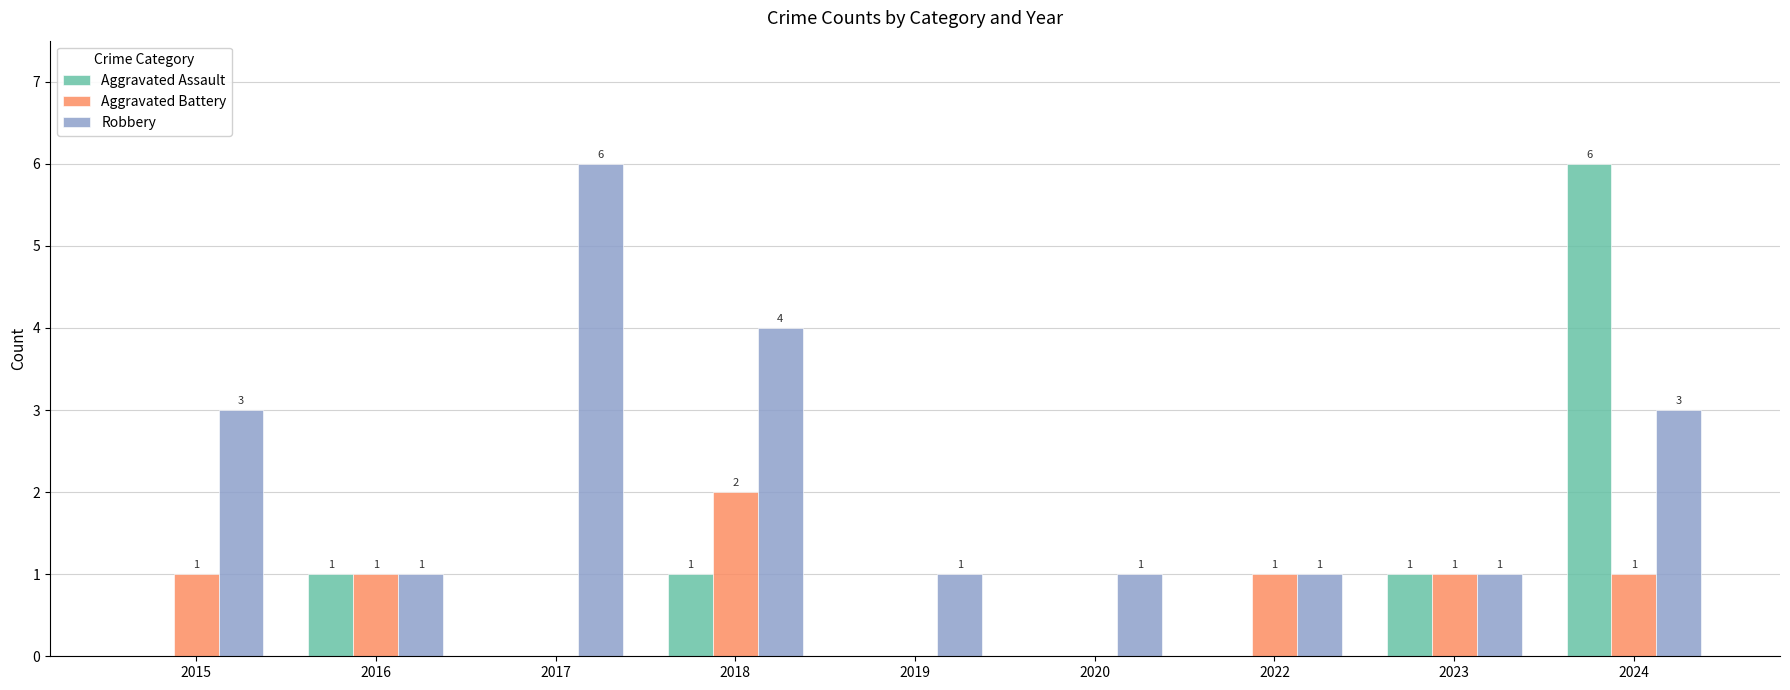

Which series has the largest total across all categories?

Robbery